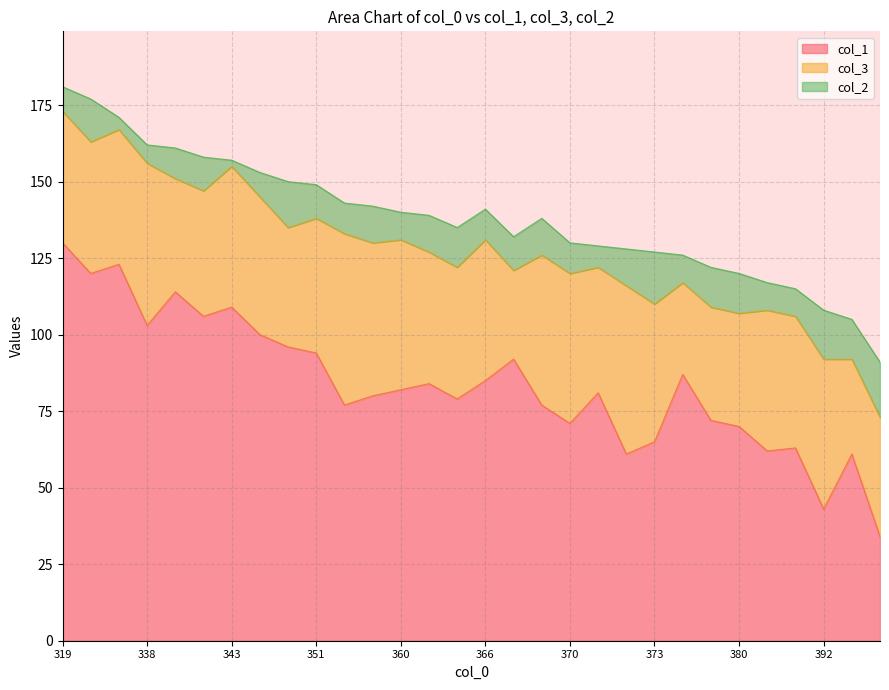

Reading left to right, extract all data points from this chart.

col_1: 319=130	323=120	329=123	338=103	339=114	342=106	343=109	347=100	350=96	351=94	357=77	358=80	360=82	361=84	365=79	366=85	368=92	369=77	370=71	371=81	372=61	373=65	374=87	378=72	380=70	383=62	385=63	392=43	395=61	409=34
col_3: 319=43	323=43	329=44	338=53	339=37	342=41	343=46	347=45	350=39	351=44	357=56	358=50	360=49	361=43	365=43	366=46	368=29	369=49	370=49	371=41	372=55	373=45	374=30	378=37	380=37	383=46	385=43	392=49	395=31	409=39
col_2: 319=8	323=14	329=4	338=6	339=10	342=11	343=2	347=8	350=15	351=11	357=10	358=12	360=9	361=12	365=13	366=10	368=11	369=12	370=10	371=7	372=12	373=17	374=9	378=13	380=13	383=9	385=9	392=16	395=13	409=18